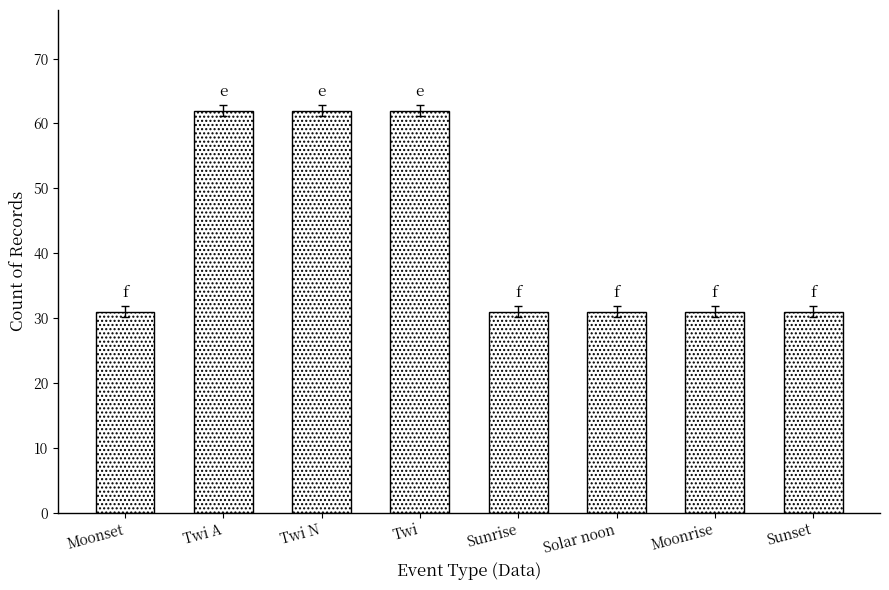

What is the ratio of the value at Twi N to the value at Moonrise?

2.0